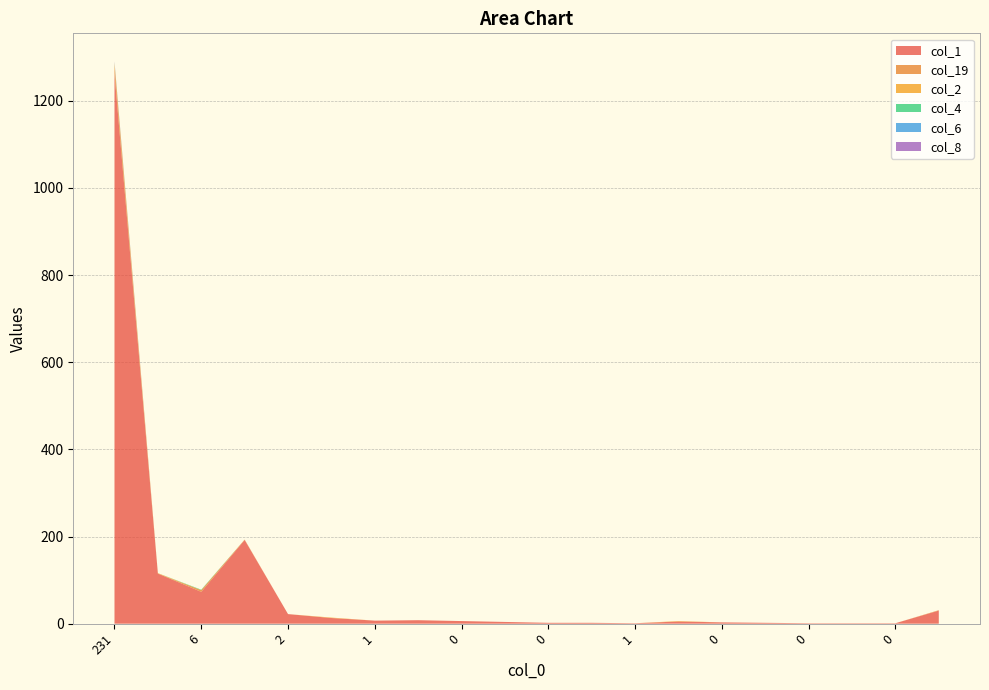

Reading right to left, transcribe all the data shown in this chart.

col_1: 30	1	1	1	2	3	5	1	2	2	4	6	8	7	13	22	192	73	115	1262
col_19: 1	0	0	0	0	0	0	0	0	0	0	0	0	0	0	0	1	4	0	19
col_2: 0	0	0	0	0	0	1	0	0	0	0	0	0	0	1	0	0	0	1	5
col_4: 0	0	0	0	0	0	0	0	0	0	0	0	0	0	0	0	0	1	0	1
col_6: 0	0	0	0	0	0	0	0	0	0	0	0	0	0	0	0	0	0	0	1
col_8: 0	0	0	0	0	0	0	0	0	0	0	0	0	0	0	0	0	0	0	2